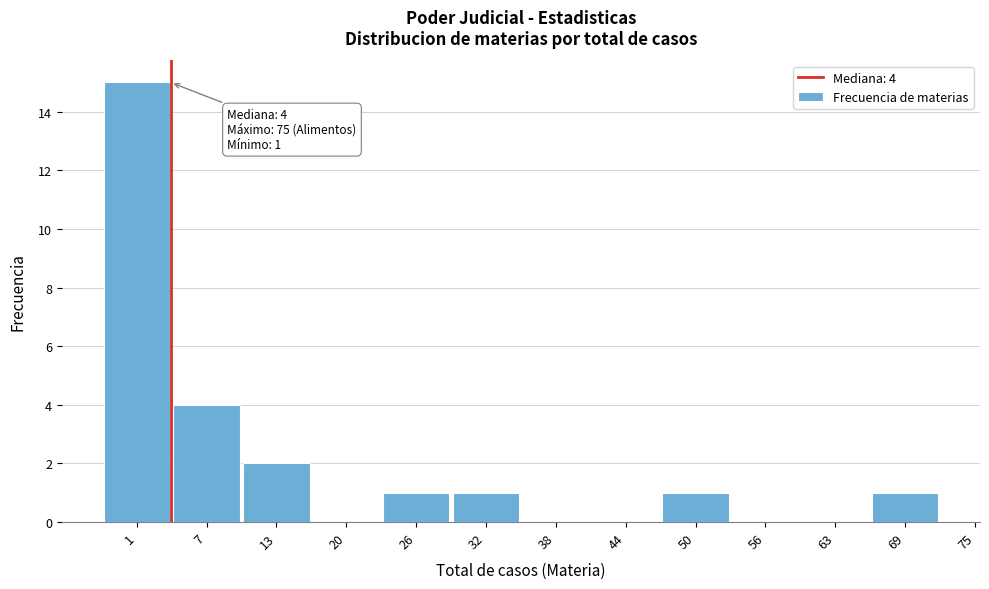

Reading left to right, transcribe all the data shown in this chart.

1=15	7=4	13=2	20=0	26=1	32=1	38=0	44=0	50=1	56=0	63=0	69=1